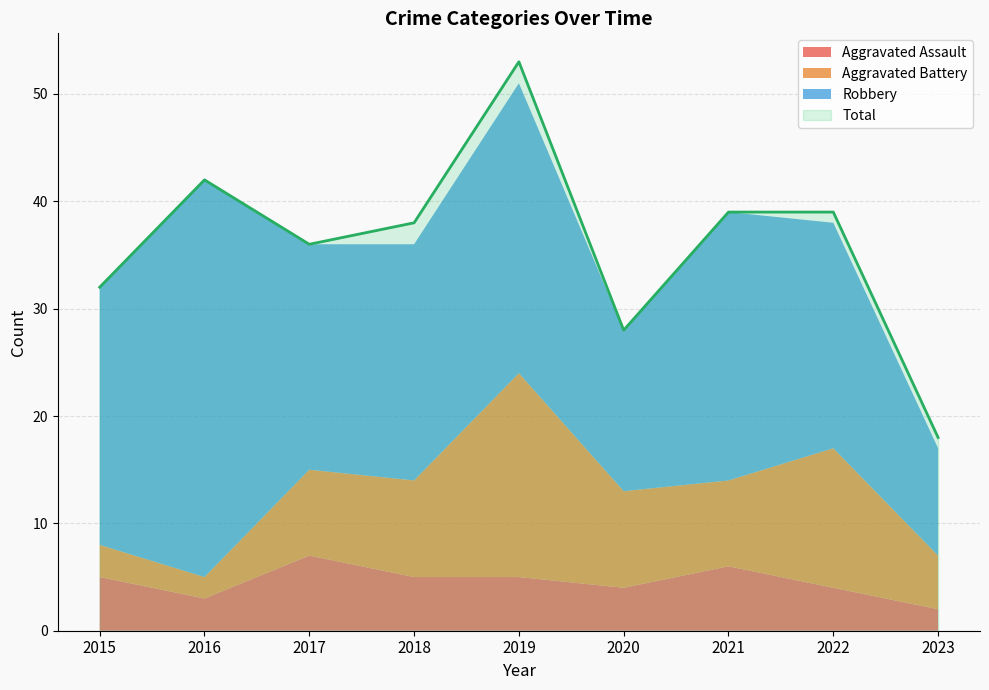

What is the smallest value displayed?

2